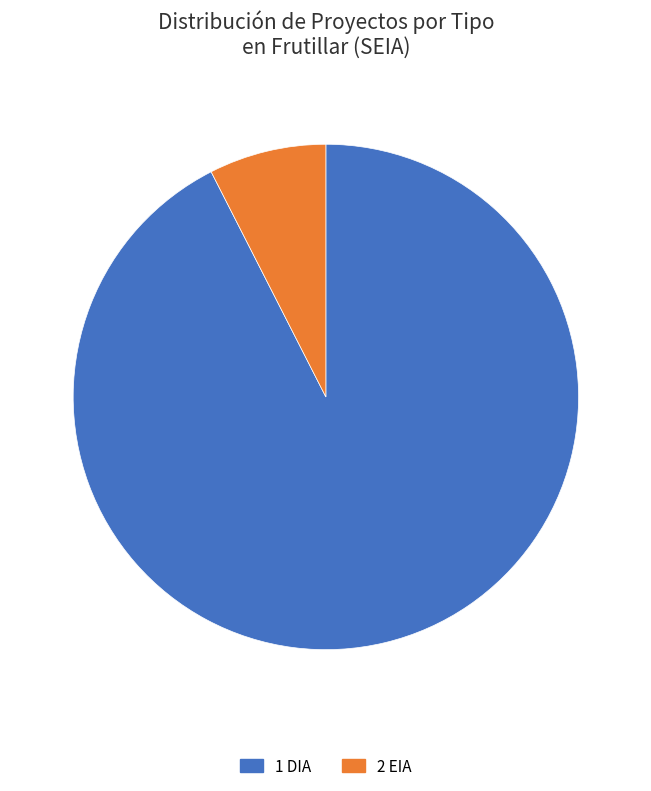

Is there a majority slice in this chart?

Yes